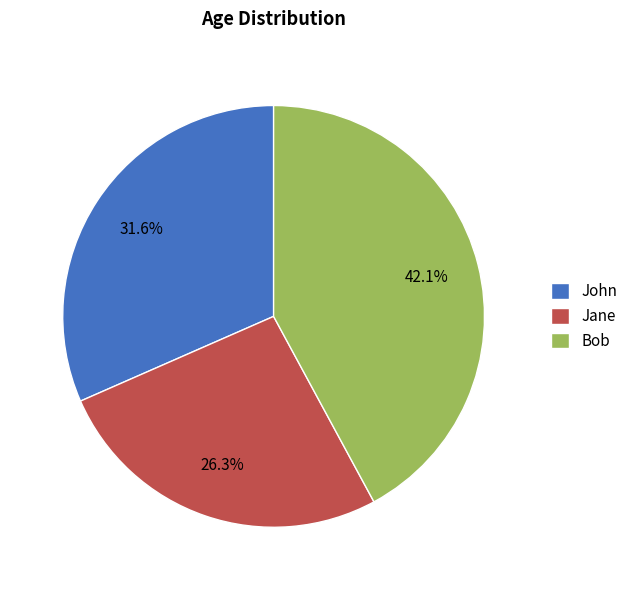

What is the total percentage of Bob and John?

73.7%